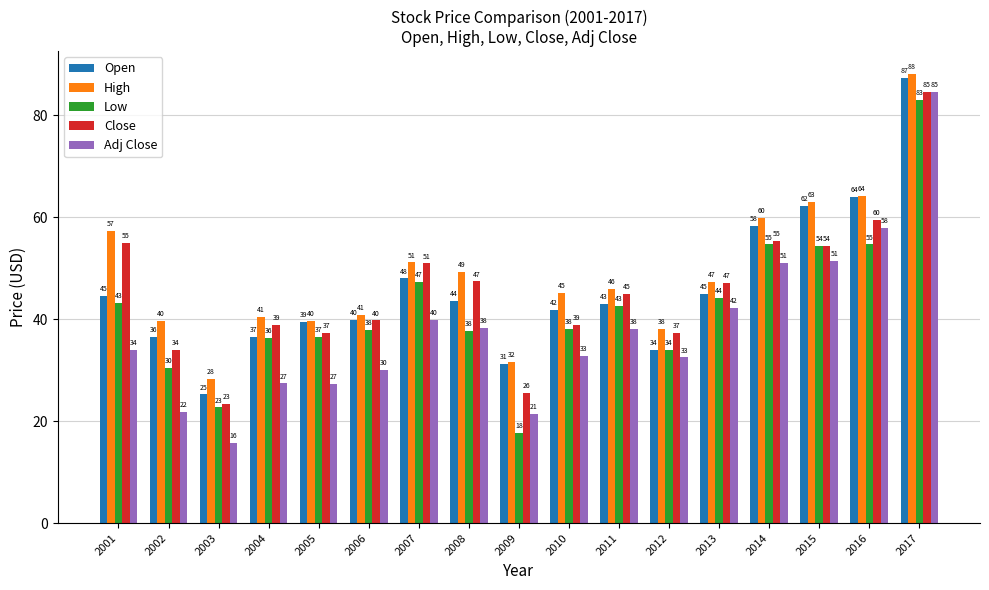

What is the average value of the Adj Close series?

38.0